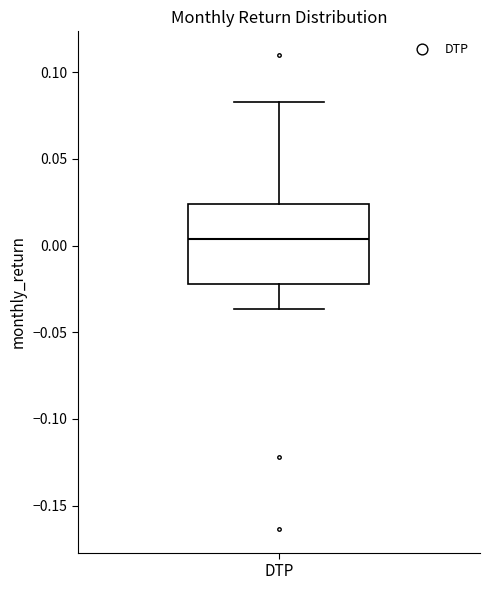

Read this box plot against the y-axis: the position of the median line, the range covered by the box, and the ends of both whiskers. The values are not printed on the chart, so give them approximately, as read against the axis.

median 0.005, box -0.020 to 0.025, whiskers -0.035 to 0.085